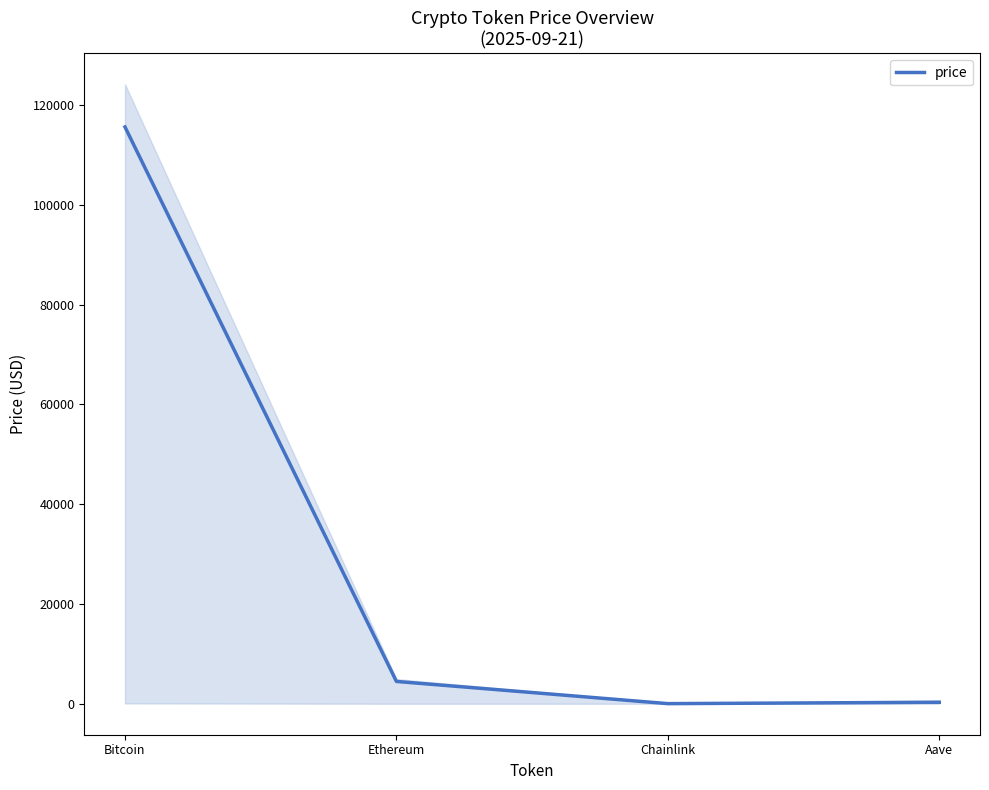

Read the value at Aave.

297.0